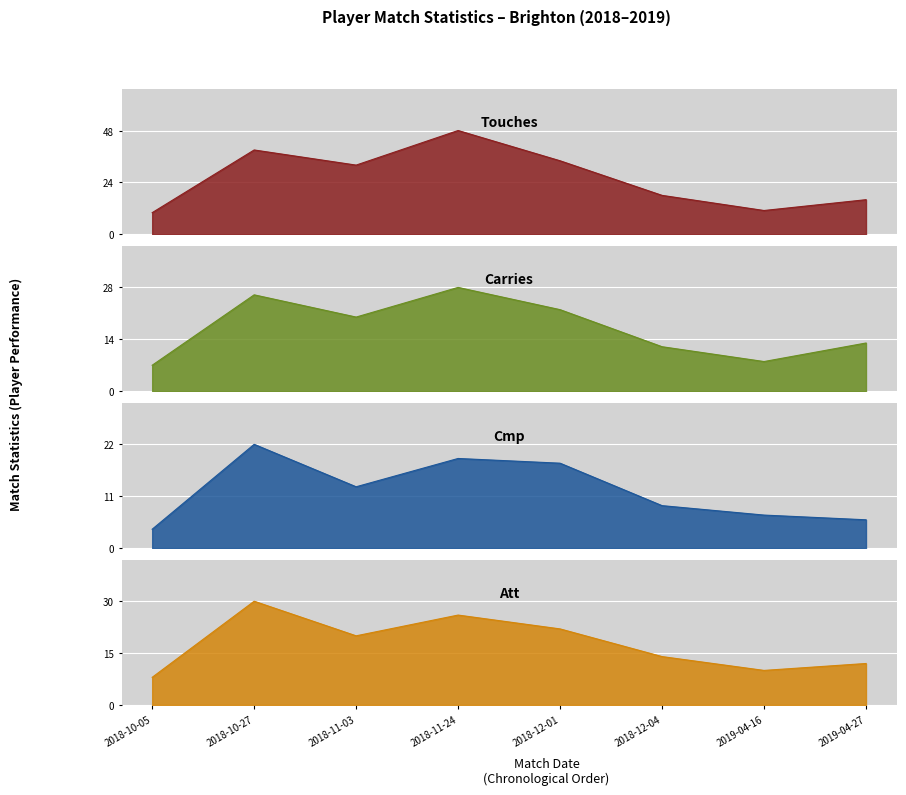

What is the sum of the Cmp values at 2018-12-01 and 2019-04-16?

25